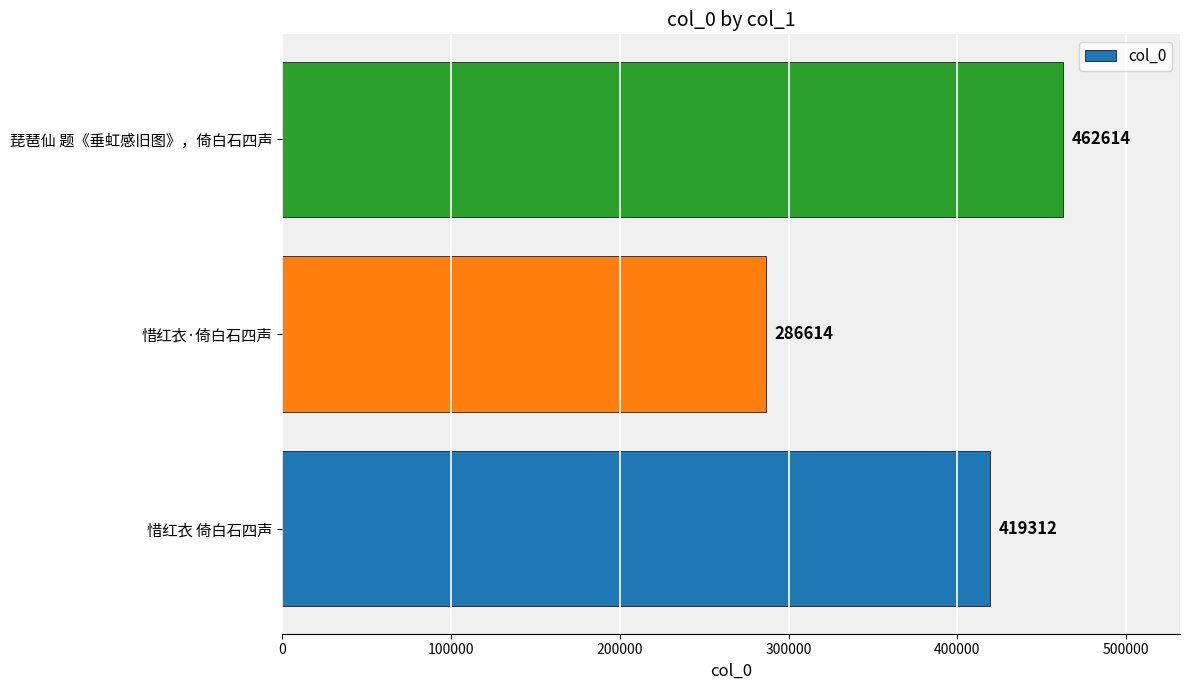

What is the change in value from 惜红衣 倚白石四声 to 琵琶仙 题《垂虹感旧图》，倚白石四声?

+43302